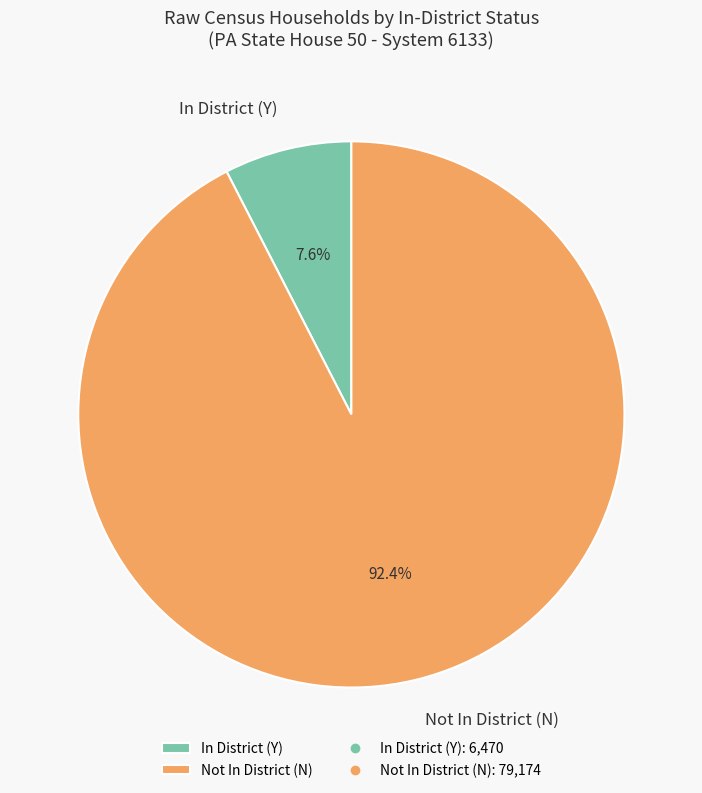

Is there any slice that represents more than half of the pie?

Yes